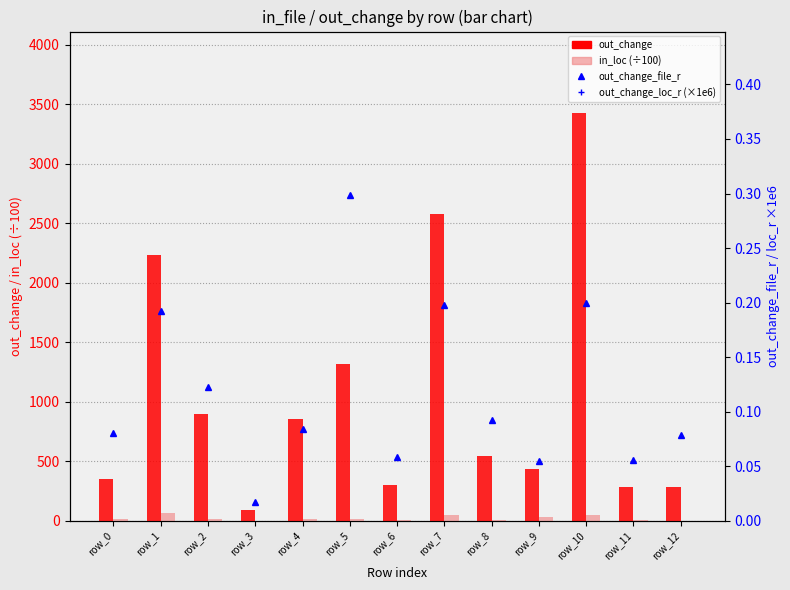

Reading right to left, what are all the values shown in this chart?

out_change: 288.0	288.0	3425.0	438.0	543.0	2574.0	298.0	1317.0	856.0	88.0	897.0	2230.0	355.0
in_loc (÷100): 1.4	4.8	49.8	32.6	6.3	44.7	2.6	14.8	18.4	1.6	14.6	67.5	15.2
out_change_file_r: 0.1	0.1	0.2	0.1	0.1	0.2	0.1	0.3	0.1	0.0	0.1	0.2	0.1
out_change_loc_r (×1e6): 17.9	5.2	6.3	1.2	7.5	5.3	9.9	7.9	4.1	5.0	5.5	3.1	2.1